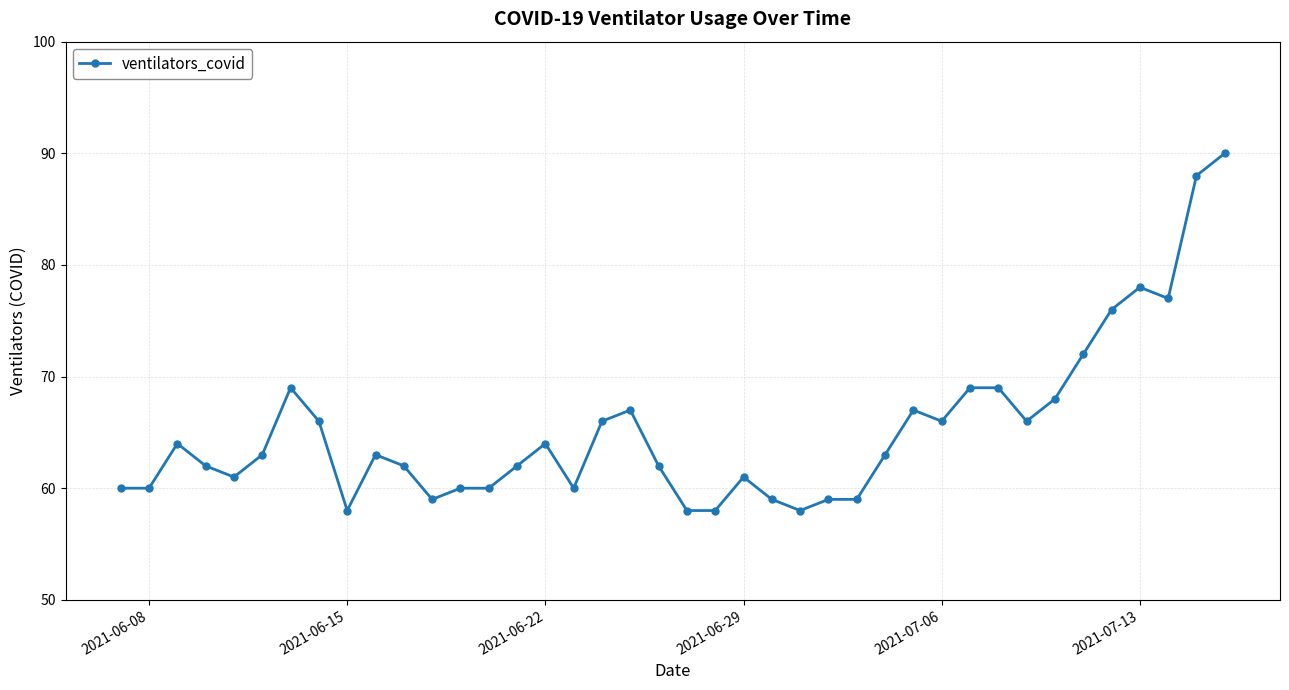

True or false: the data has more than 1 interior local peaks.

True